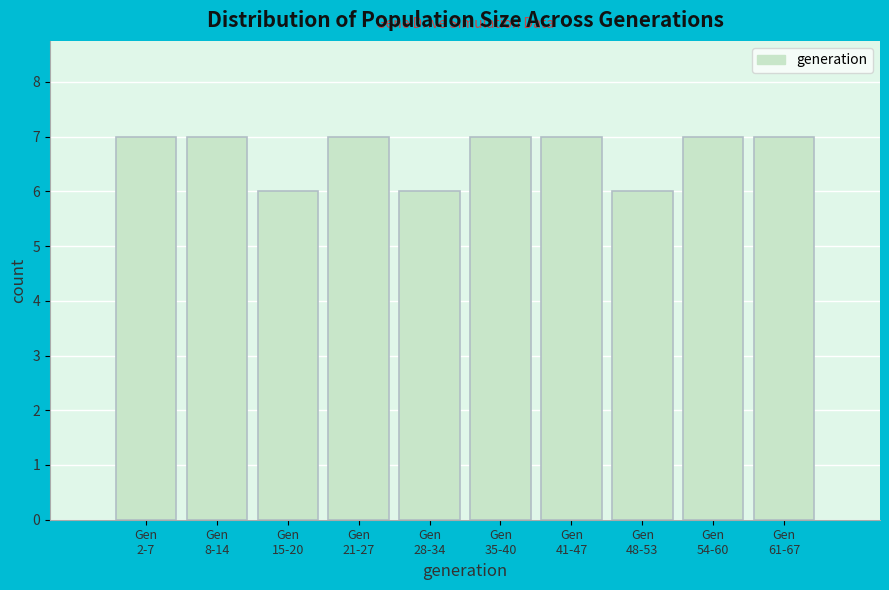

Reading right to left, transcribe all the data shown in this chart.

7	7	6	7	7	6	7	6	7	7